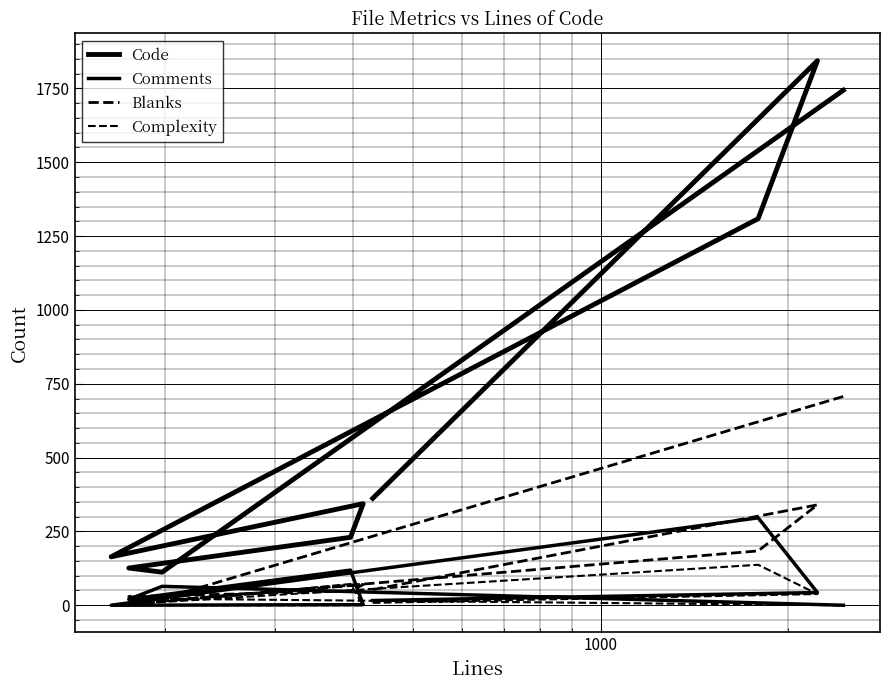

How many lines are shown in the chart?

4